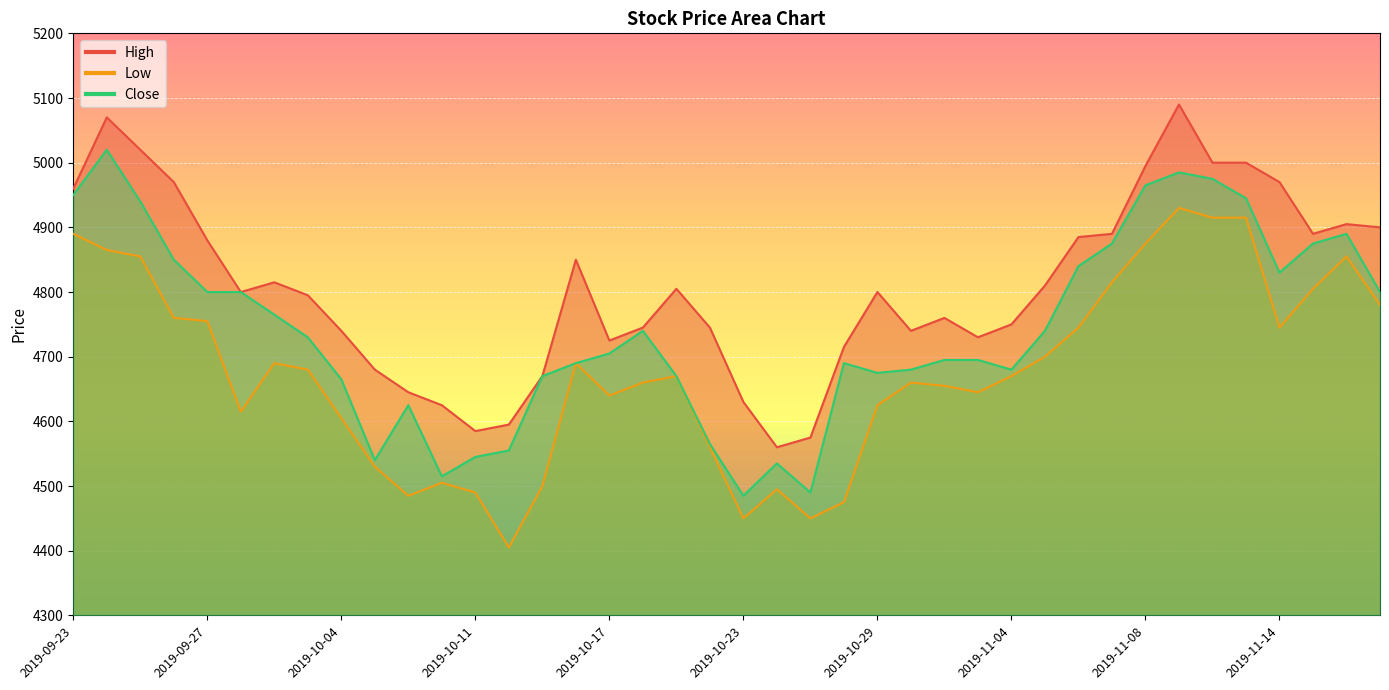

What are all the series names shown in the legend?

High, Low, Close